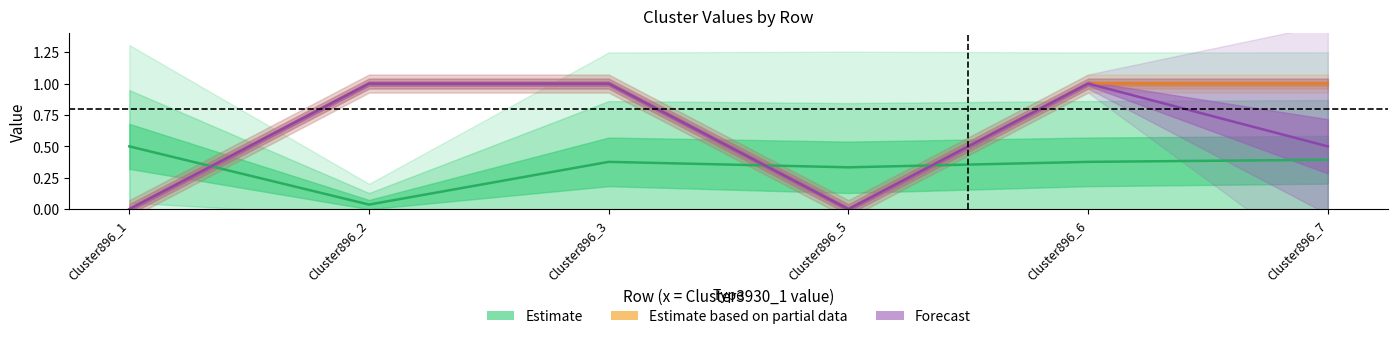

At how many categories does at least one series exceed 0?

6